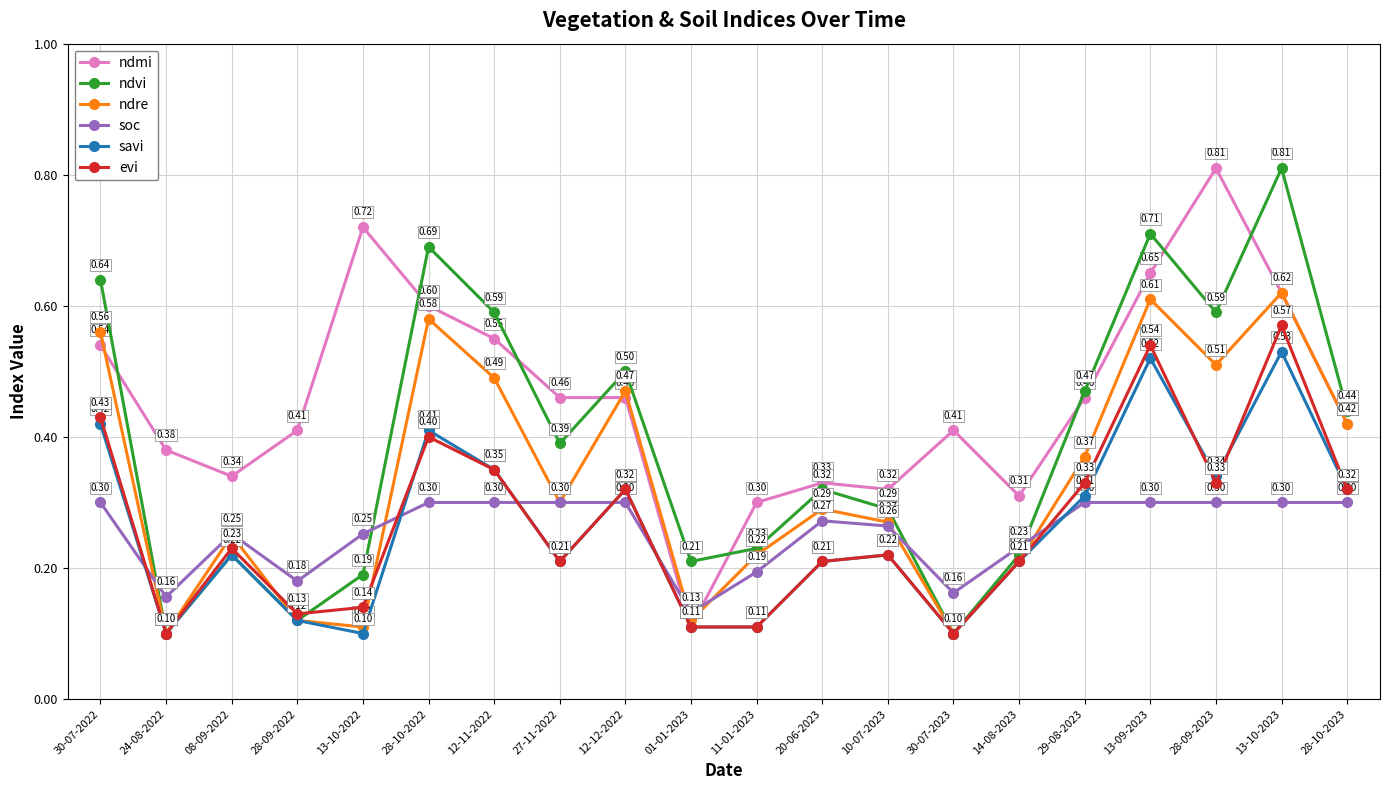

At how many categories does at least one series exceed 0?

20